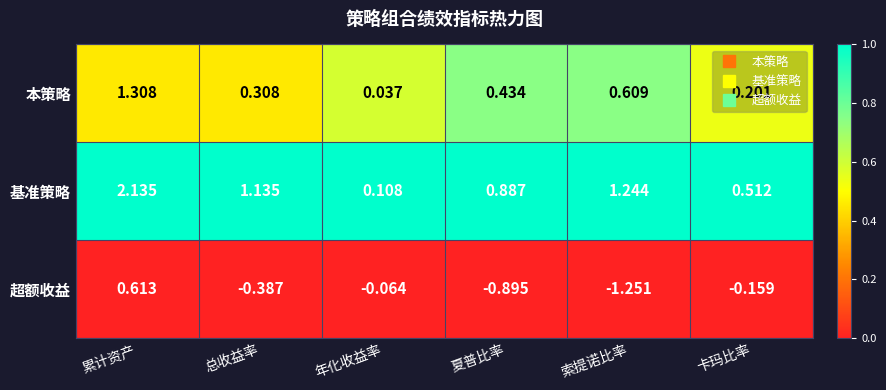

List the labels in order of 本策略 value, largest first.

累计资产, 索提诺比率, 夏普比率, 总收益率, 卡玛比率, 年化收益率